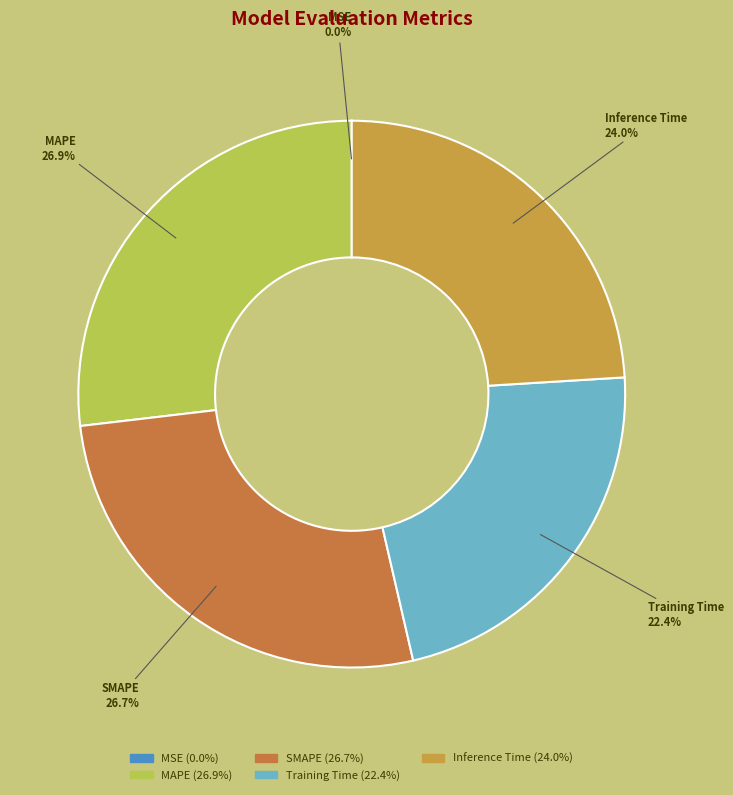

Between MAPE and MSE, which is larger?

MAPE